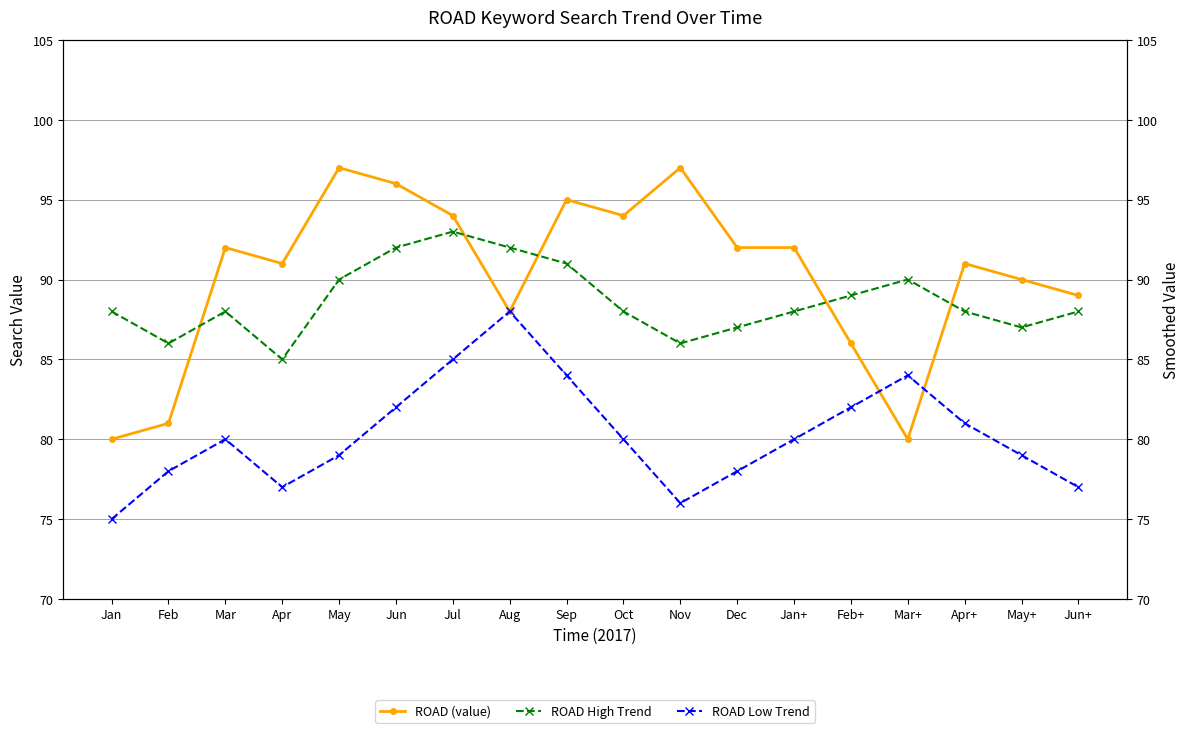

What is the sum of the ROAD High Trend values at Aug and May+?

179